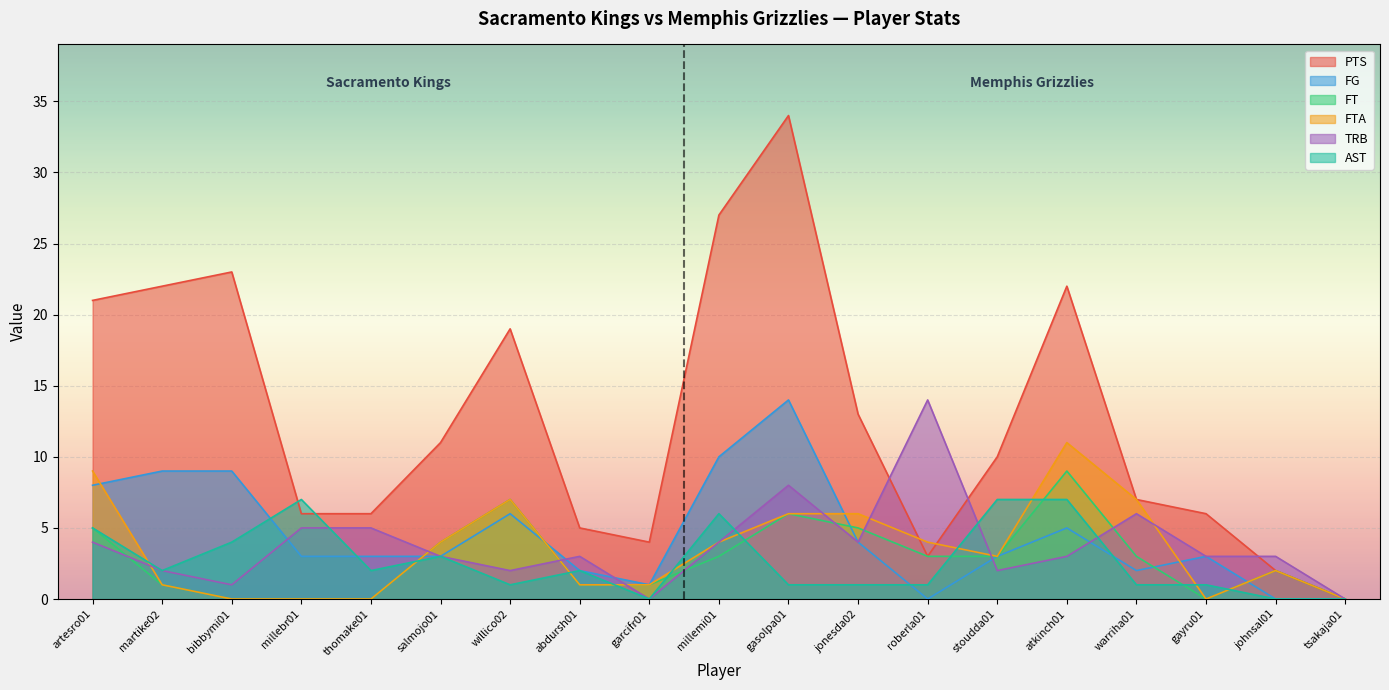

What is the sum of all PTS values?

241